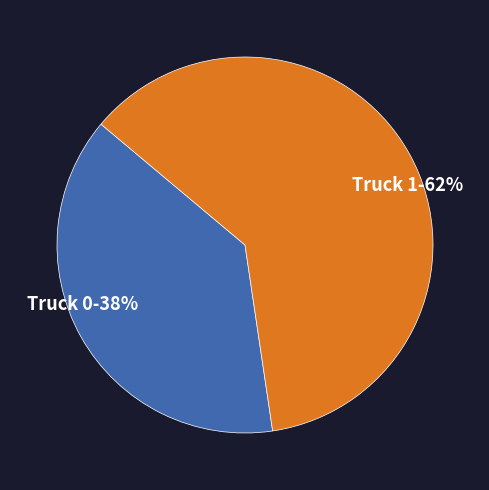

Do Truck 0 and Truck 1 together represent more than half of the pie?

Yes